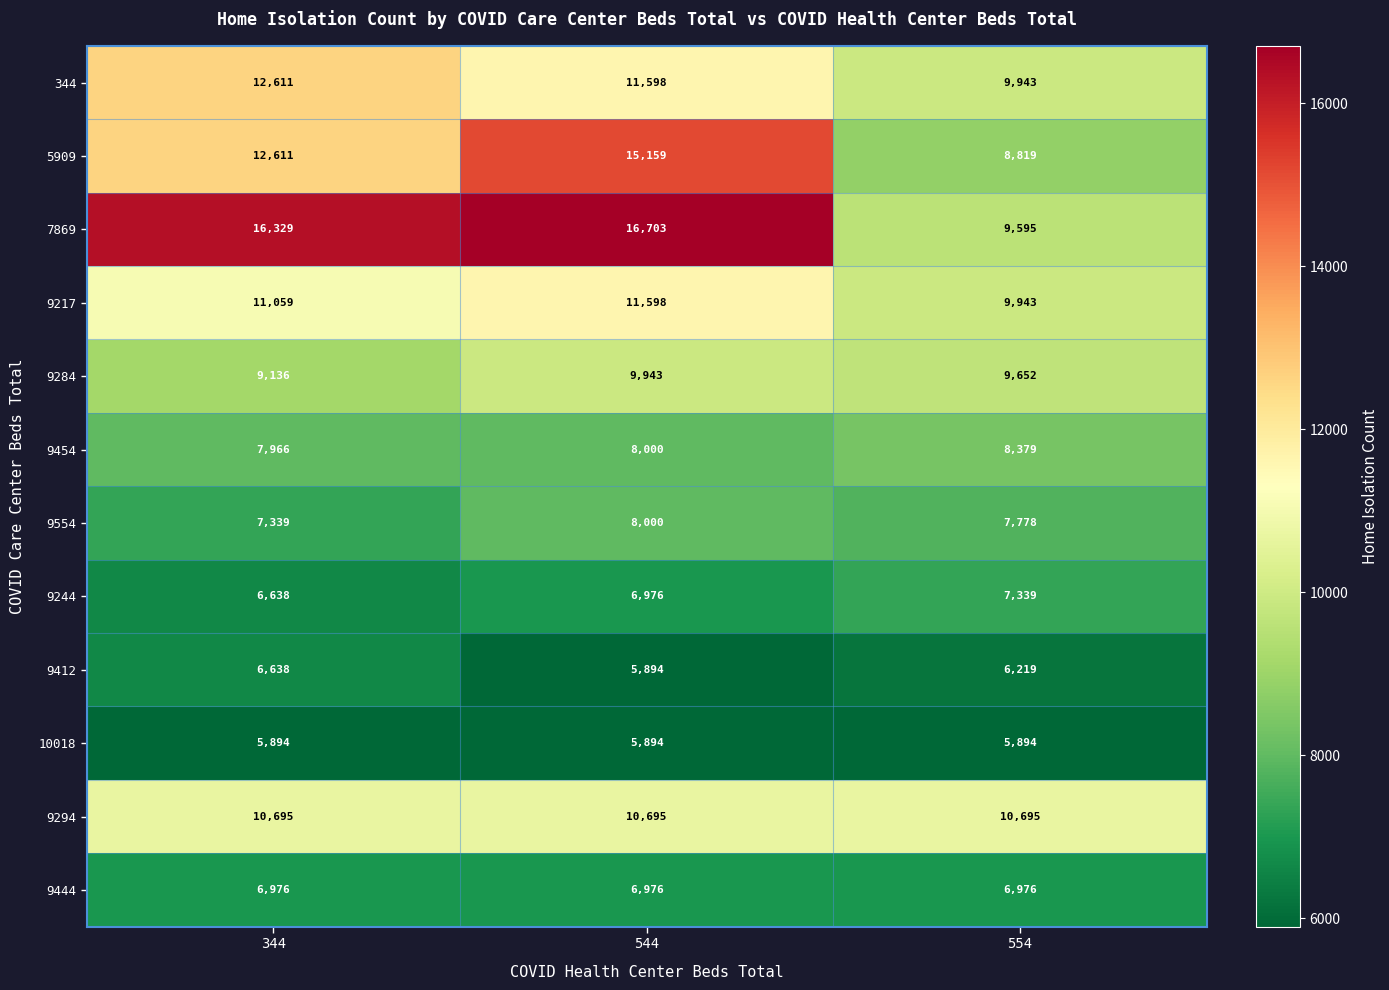

True or false: 9454 has a value of 5547 at 544.

False